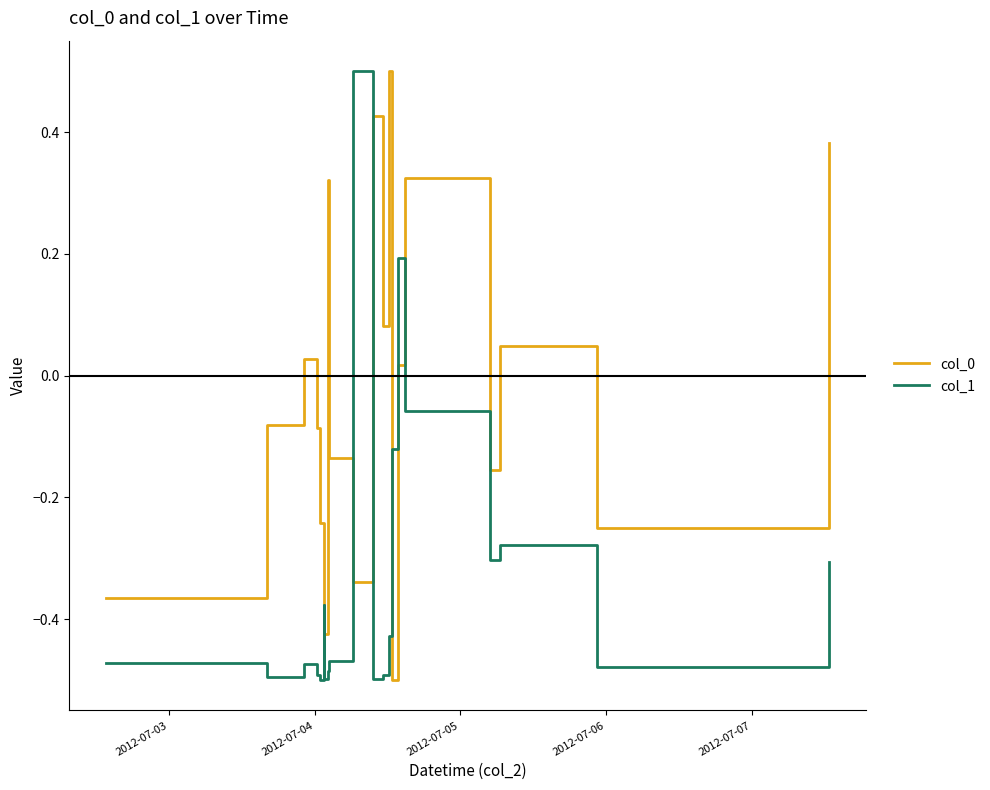

How many intersections are there between col_0 and col_1?

6